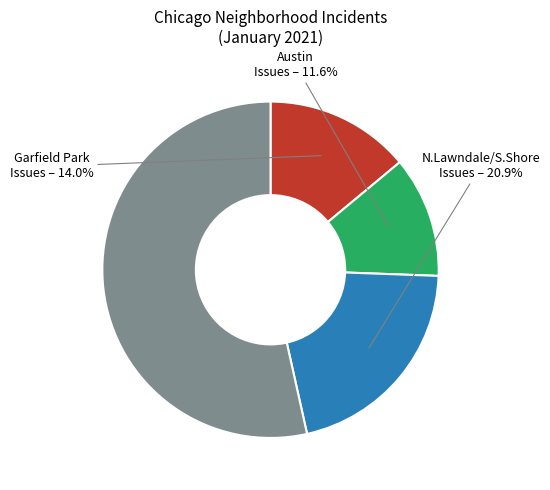

Is there any slice that represents more than half of the pie?

Yes